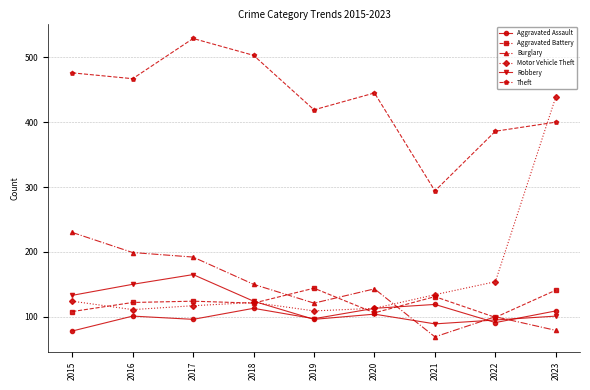

Which series has the largest range (max minus min)?

Motor Vehicle Theft